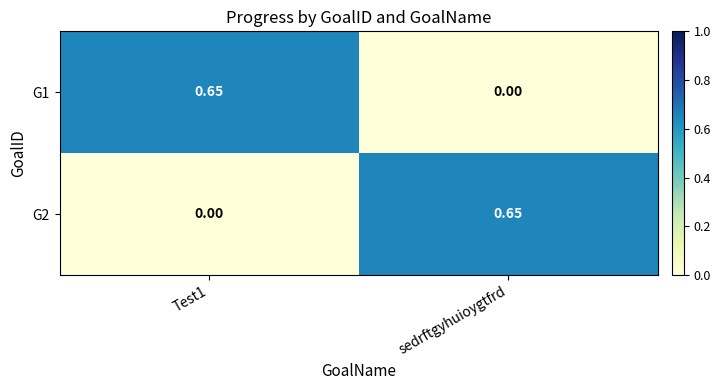

Which category has the lowest value in the G1 series?

sedrftgyhuioygtfrd